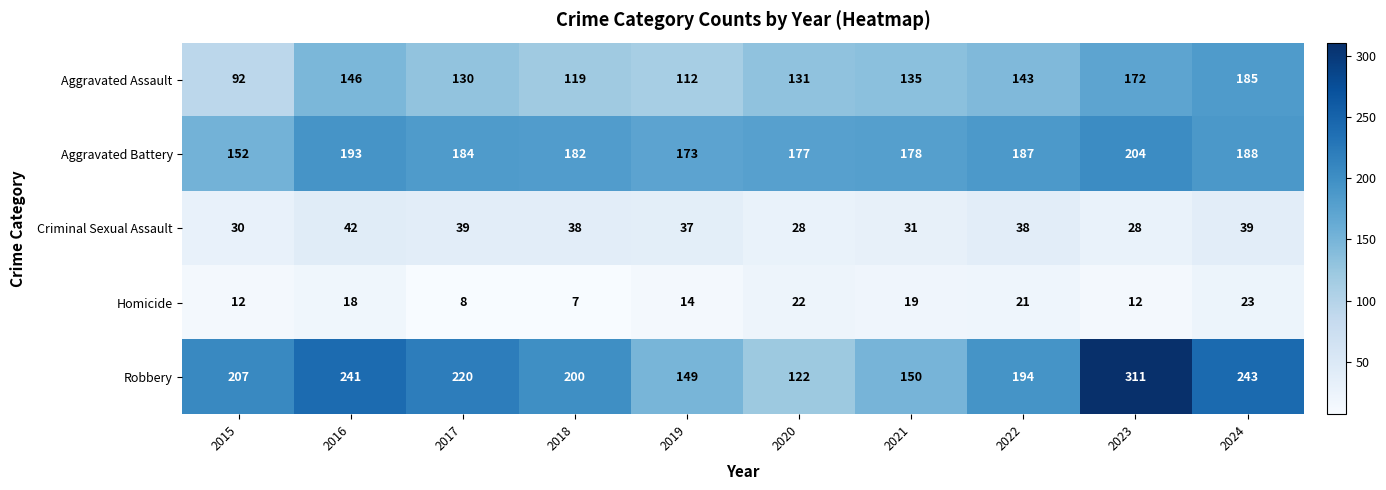

Which series changed the most between 2017 and 2021?

Robbery